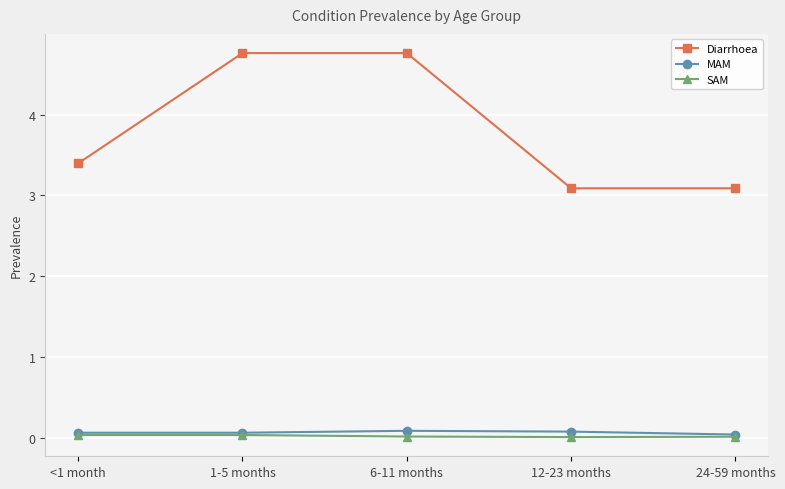

What is the label of the 5th point from the left?

24-59 months